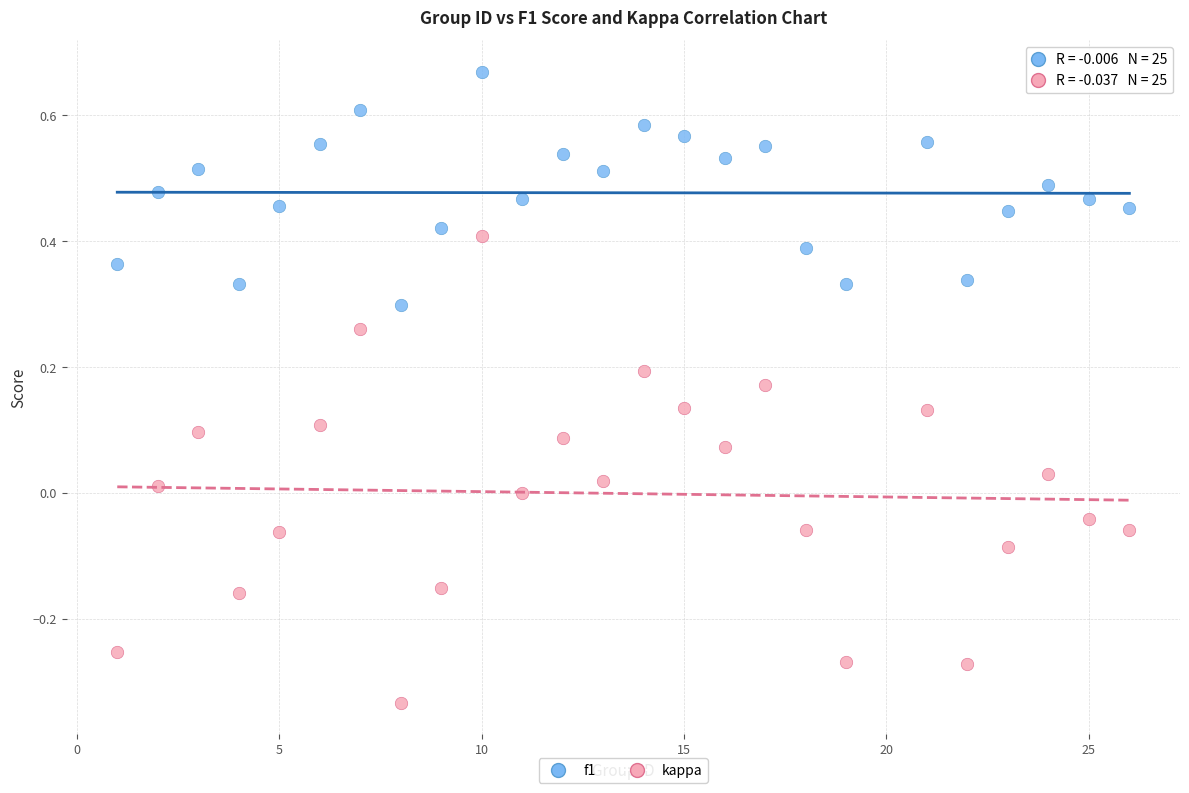

Which series reaches the maximum Y coordinate?

f1